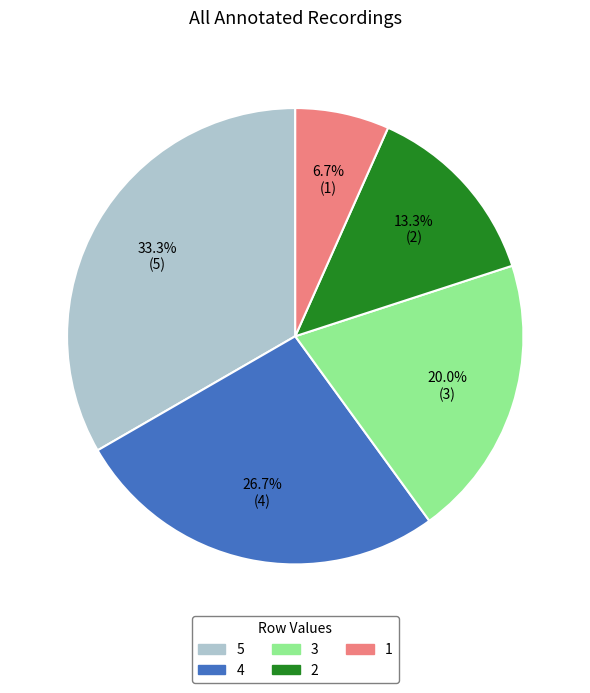

What is the total percentage of 1 and 5?

40.0%